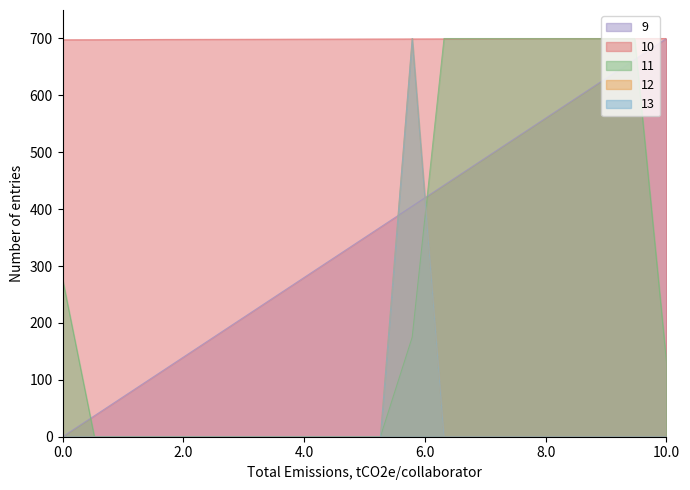

True or false: contacto_ and _NúmLinha intersect in this chart.

True